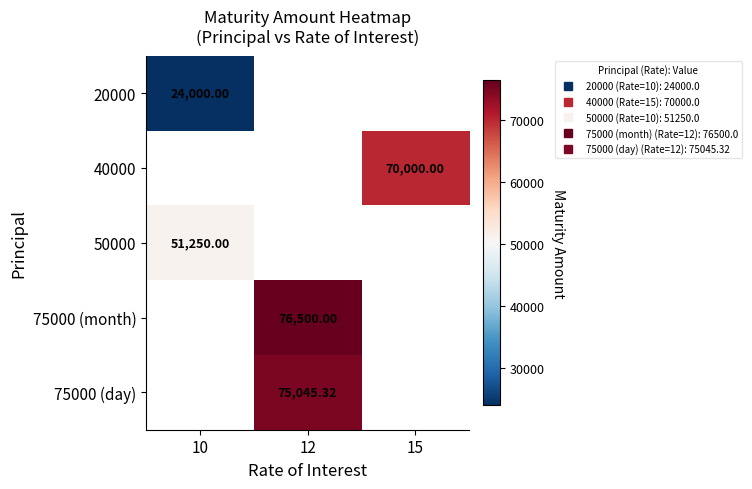

How many data points does each series have?

3